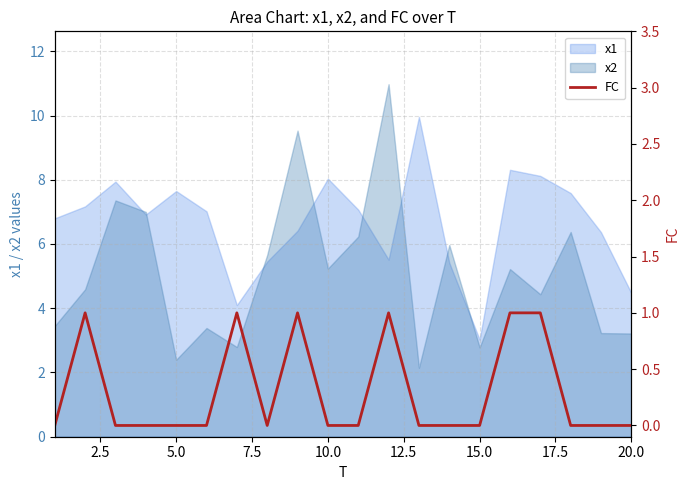

What is the sum of all values?

6